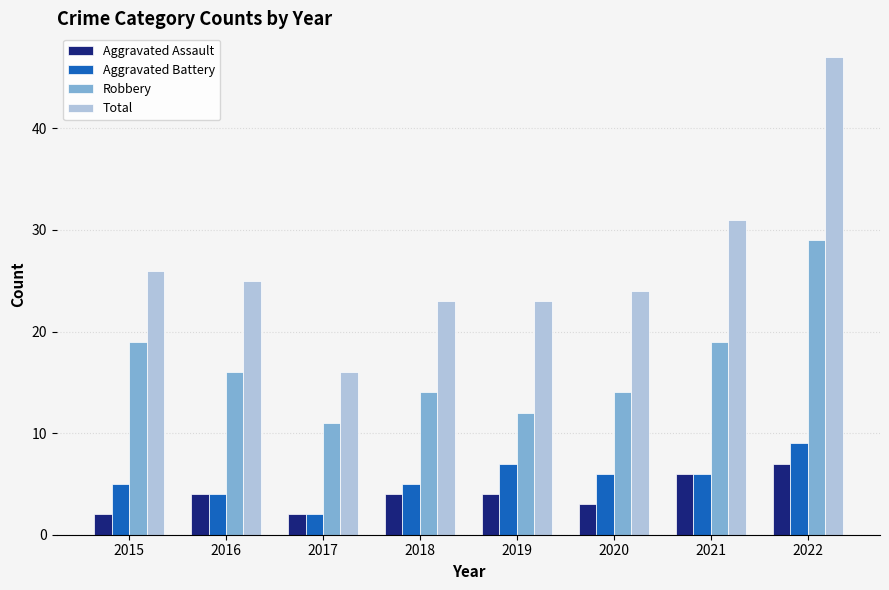

Rank the series by their maximum value, from highest to lowest.

Total, Robbery, Aggravated Battery, Aggravated Assault